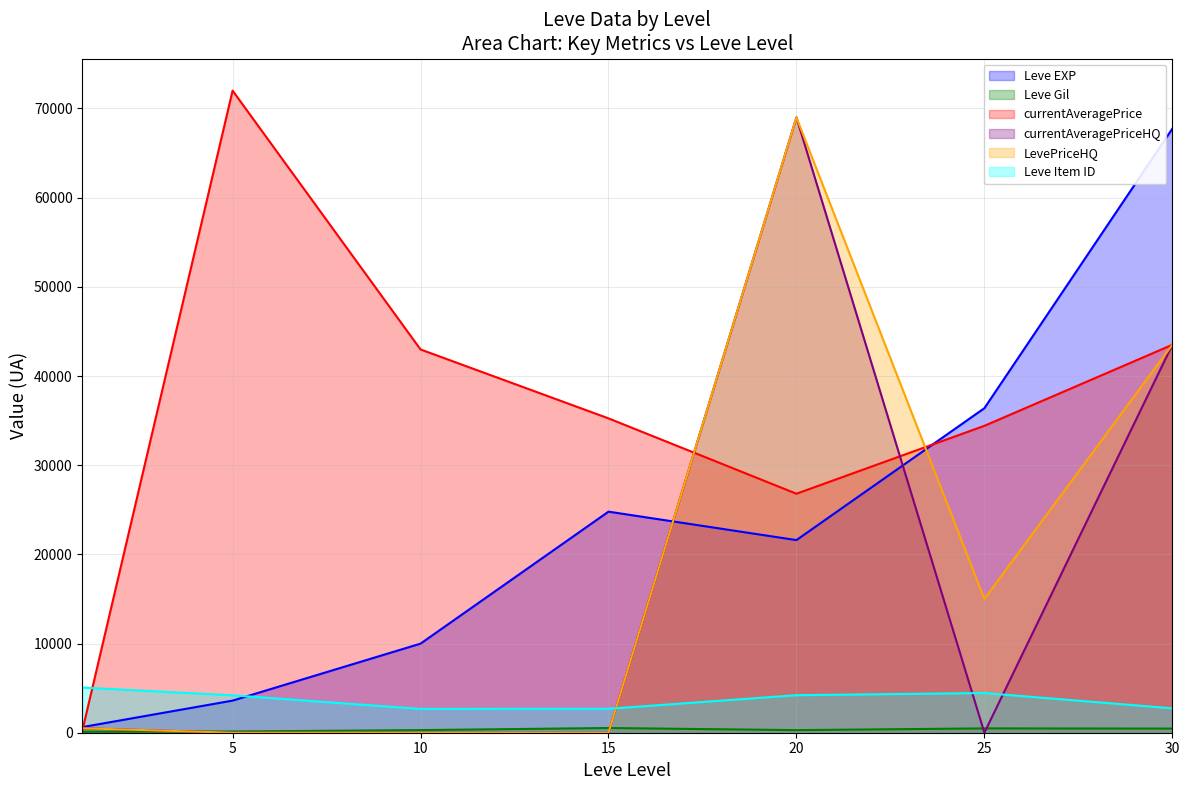

What is the difference between the maximum and minimum values in the currentAveragePrice series?

71811.8